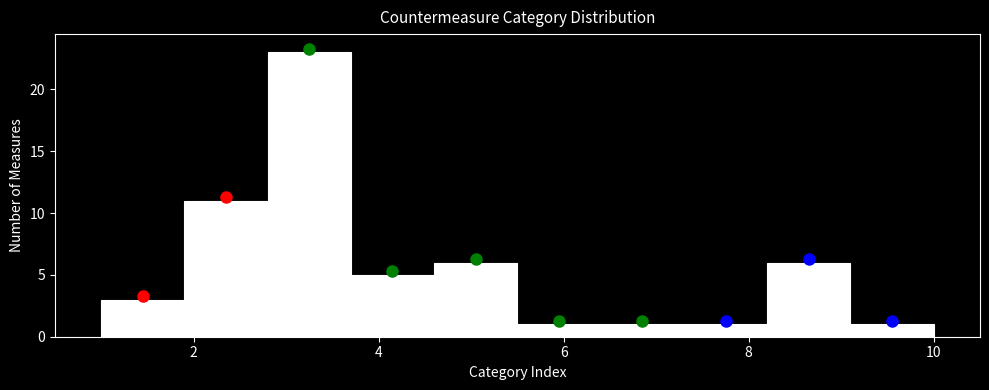

Reading left to right, transcribe this chart: for each bar, give the range it covers on the x-axis and its height. Neither the bar edges nor the heights are printed on the chart, so give them approximately, as read against the axes.

1.0 to 1.9: 3
1.9 to 2.8: 11
2.8 to 3.7: 23
3.7 to 4.6: 5
4.6 to 5.5: 6
5.5 to 6.4: 1
6.4 to 7.3: 1
7.3 to 8.2: 1
8.2 to 9.1: 6
9.1 to 10.0: 1